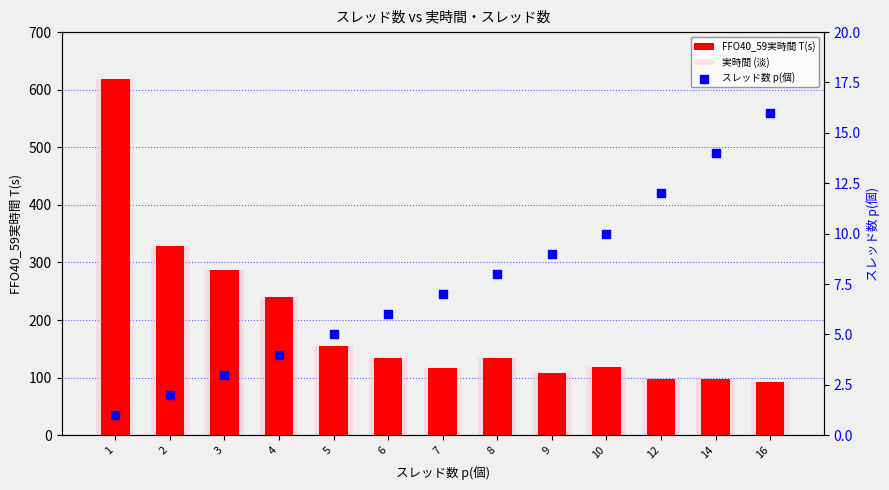

At how many categories does at least one series exceed 196?

4